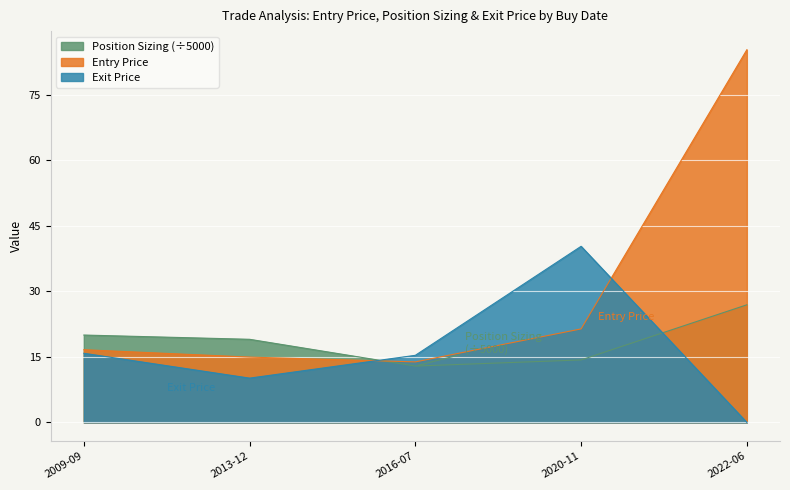

What position from the left is 2020-11?

4